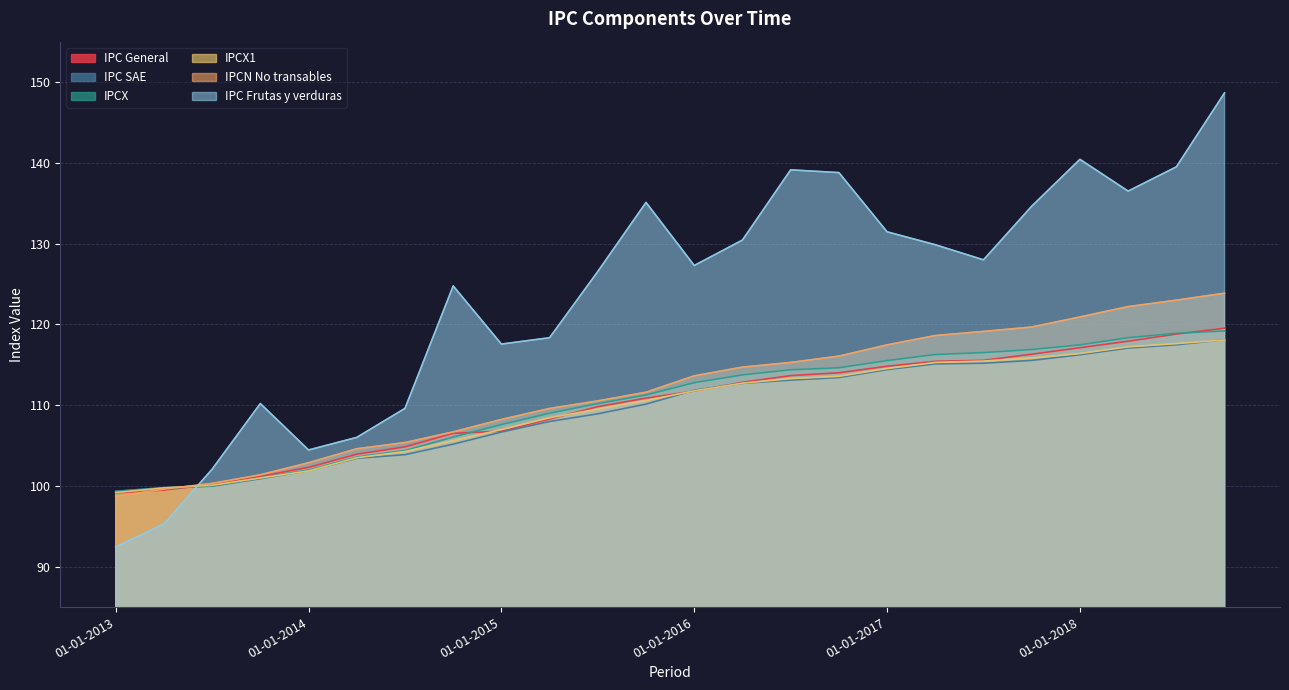

Which series has the largest total across all categories?

IPC Frutas y verduras